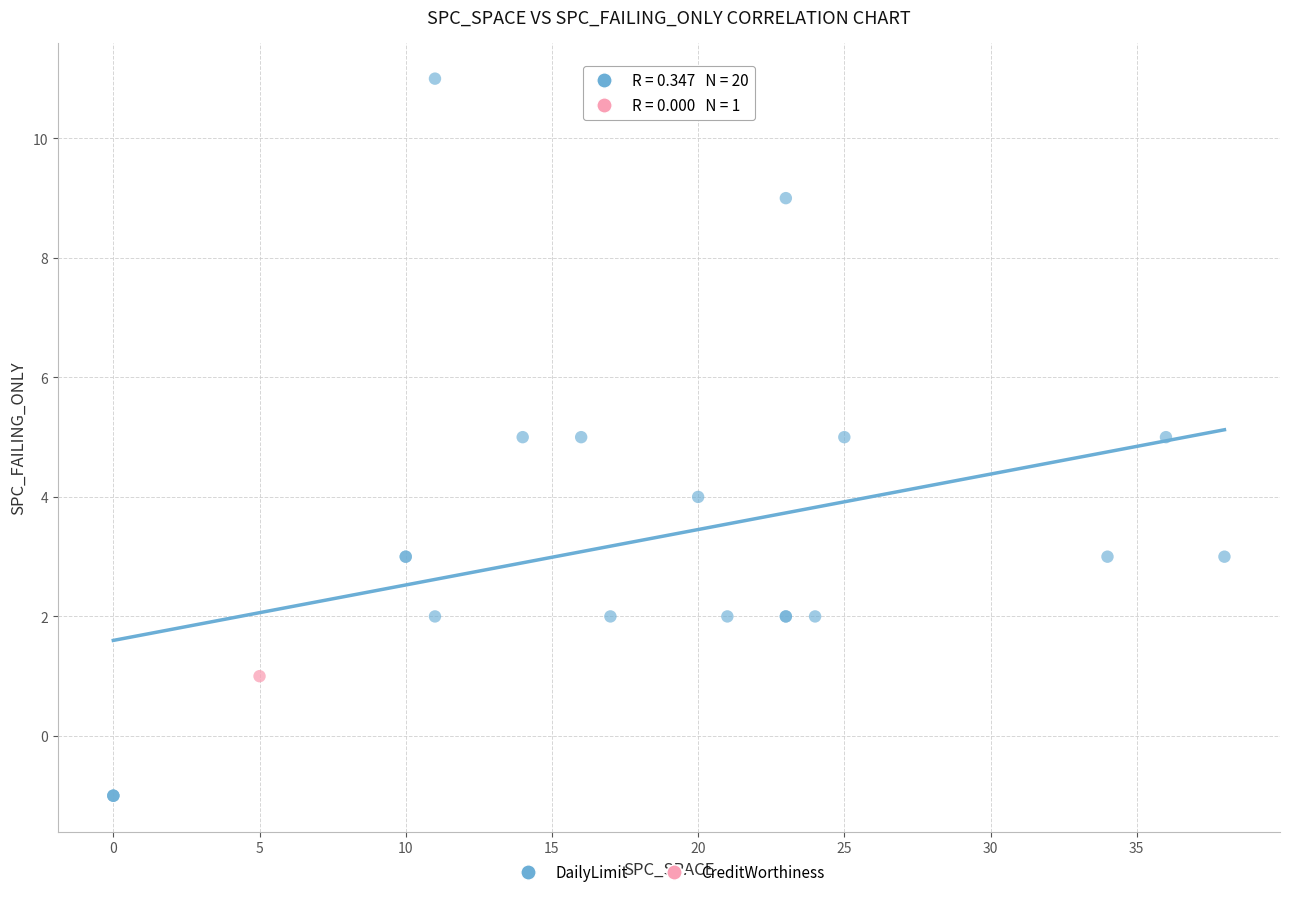

What are all the series names shown in the legend?

DailyLimit, CreditWorthiness